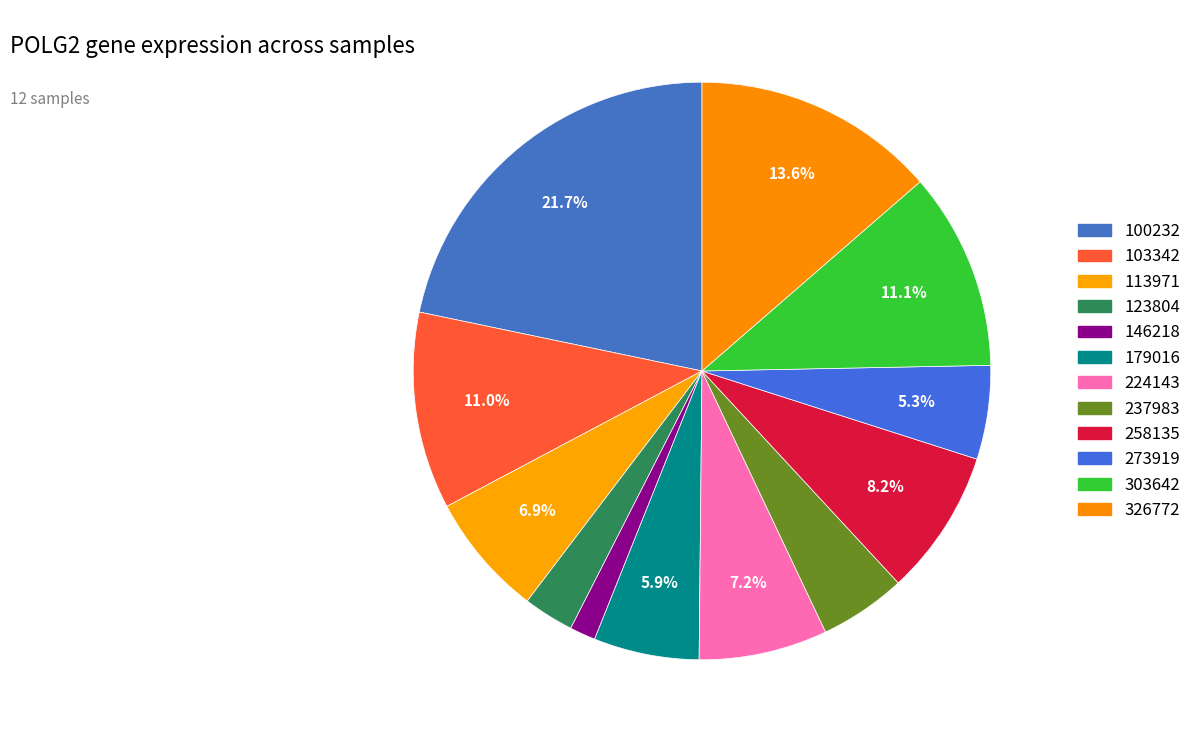

How many segments does this pie chart have?

12